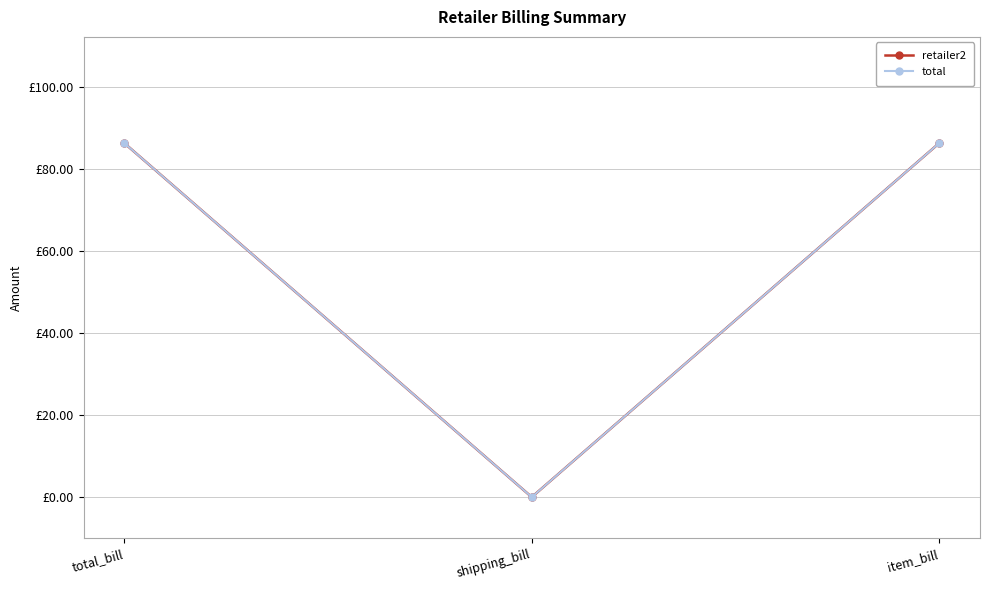

What is the average value of the total series?

57.5